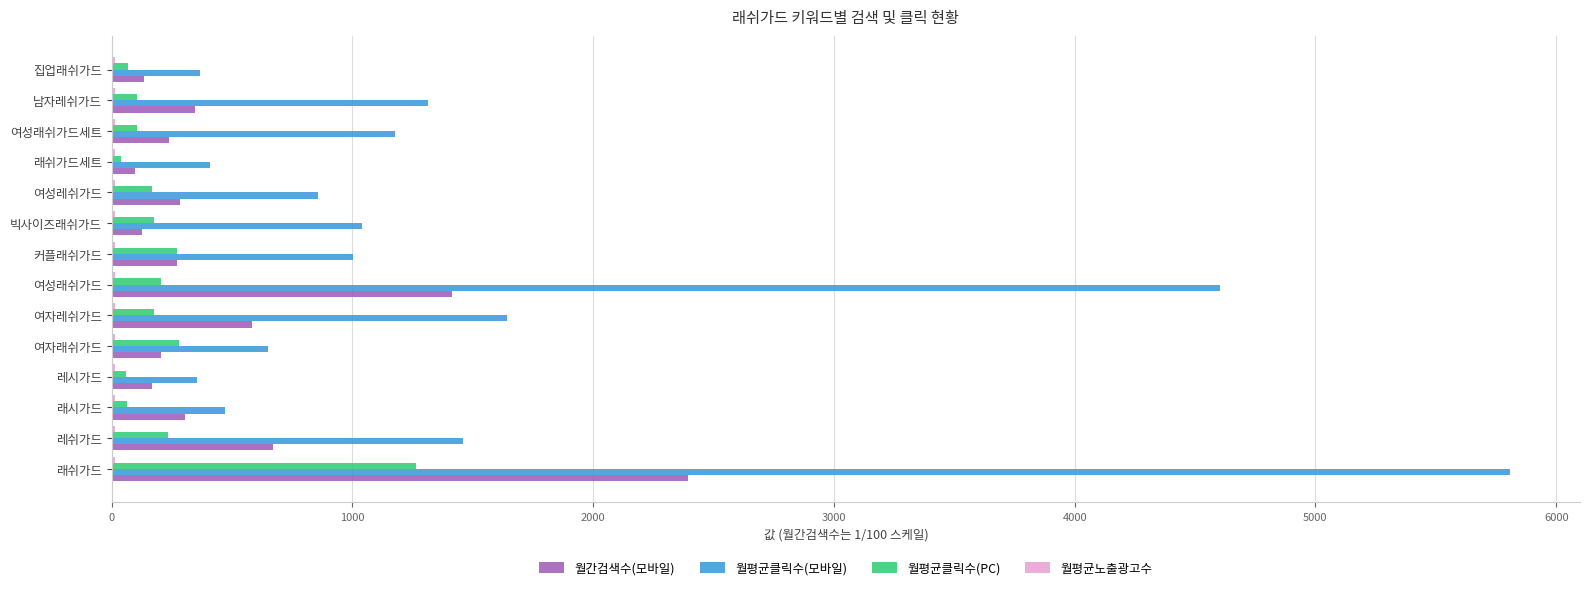

At which category is the sum across all series the highest?

래쉬가드